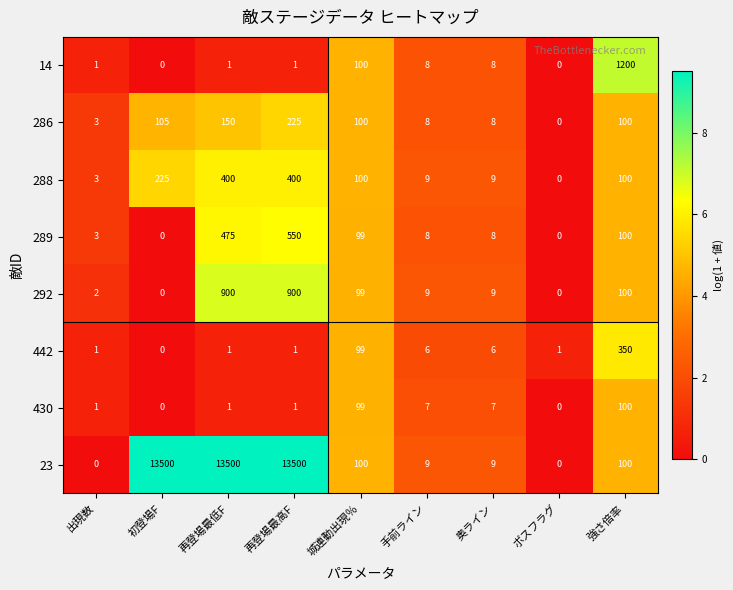

Is it true that 14 equals 5 at 手前ライン?

False